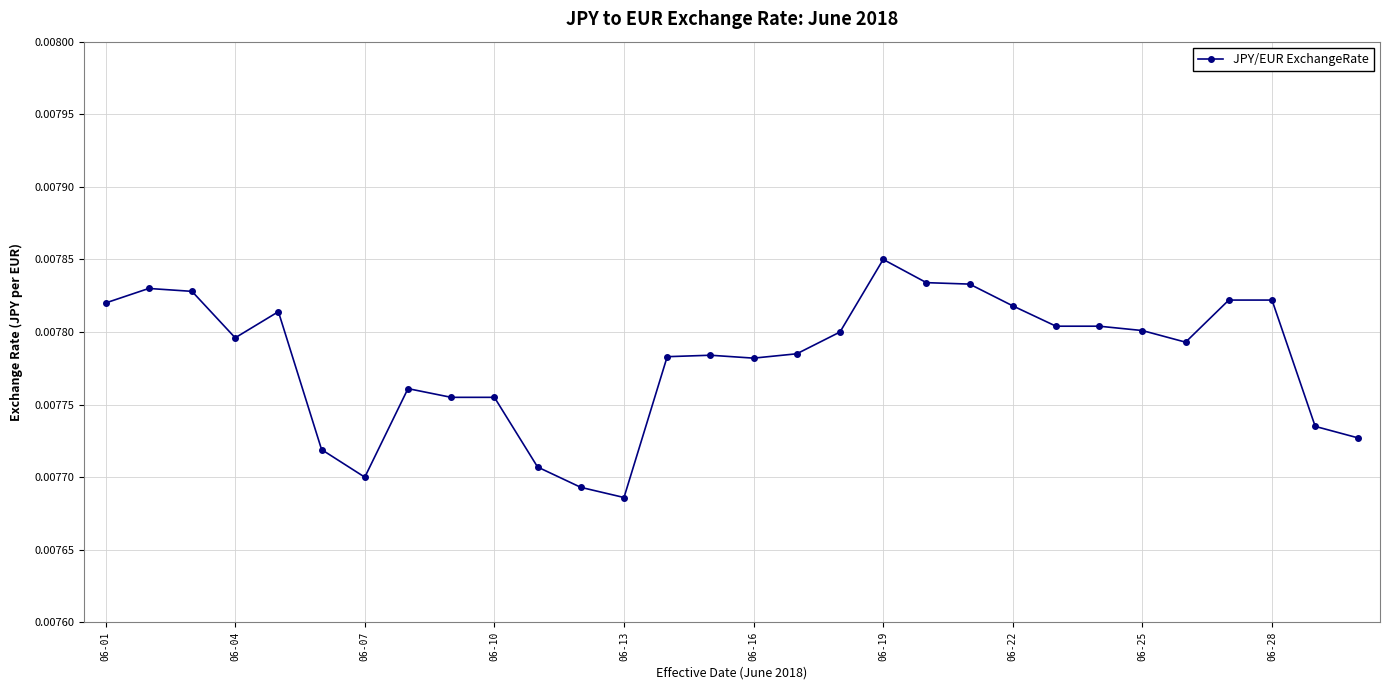

True or false: the data has more than 2 interior local peaks.

True